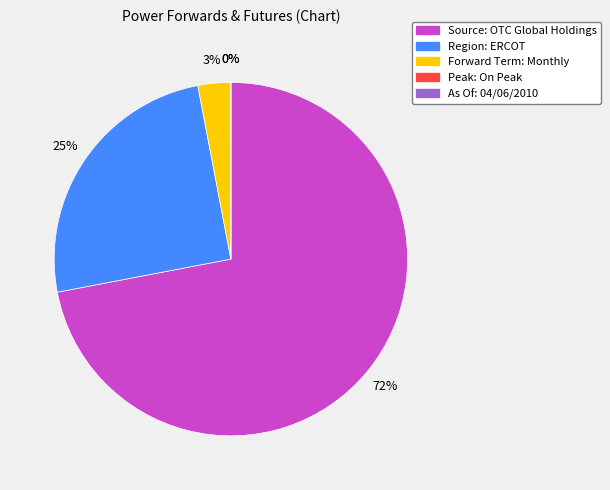

Which slice is the smallest?

Peak: On Peak